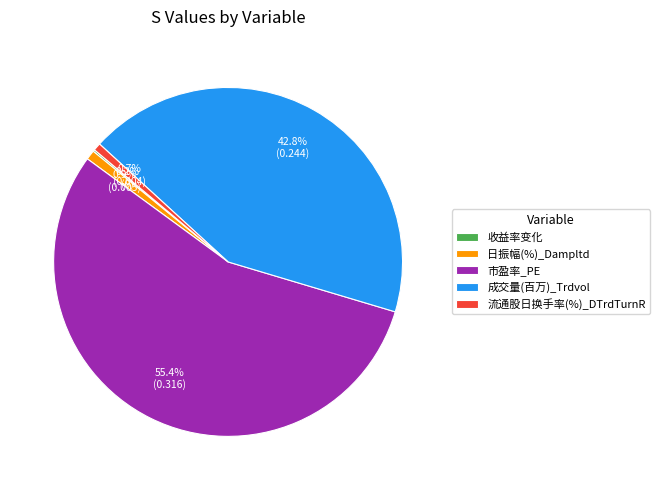

Which category accounts for the majority?

市盈率_PE